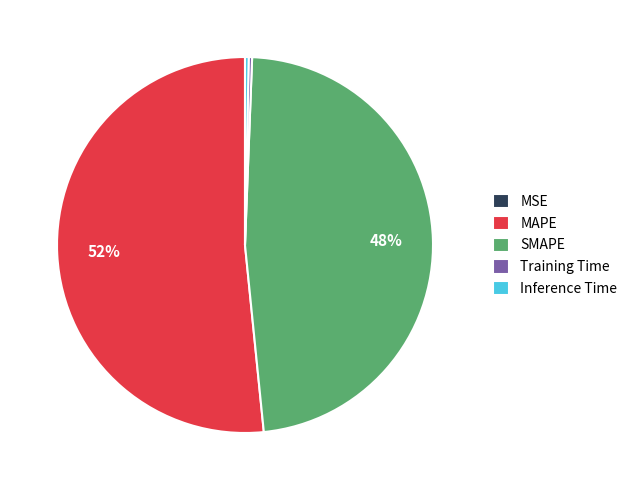

To the nearest percent, what is the combined percentage of MAPE and Training Time?

52%